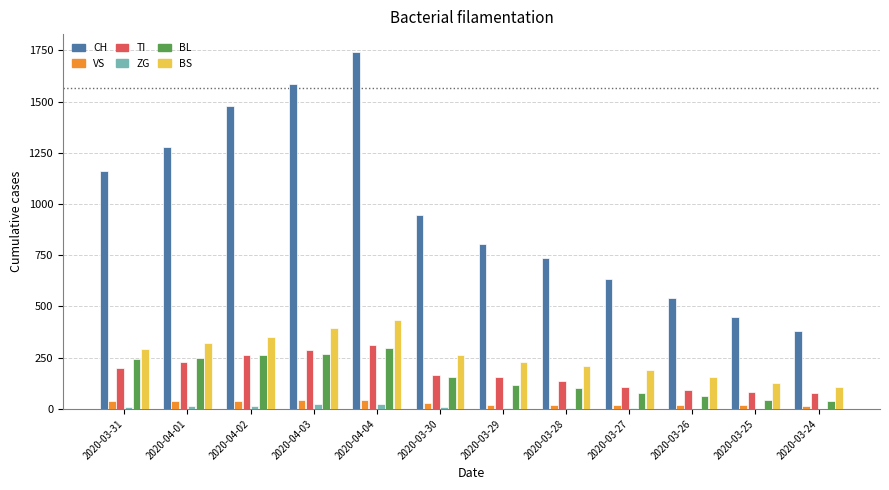

What is the sum of all BS values?

3077